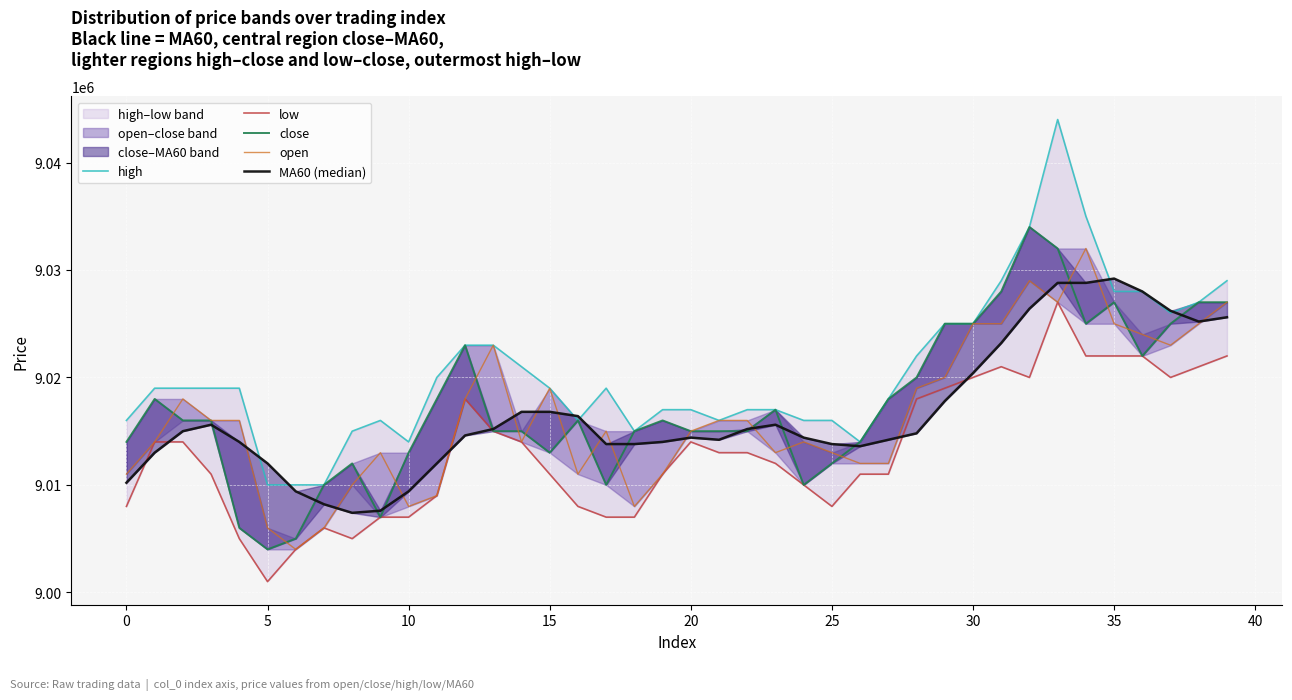

What are all the series names shown in the legend?

high, low, close, open, MA60 (median)